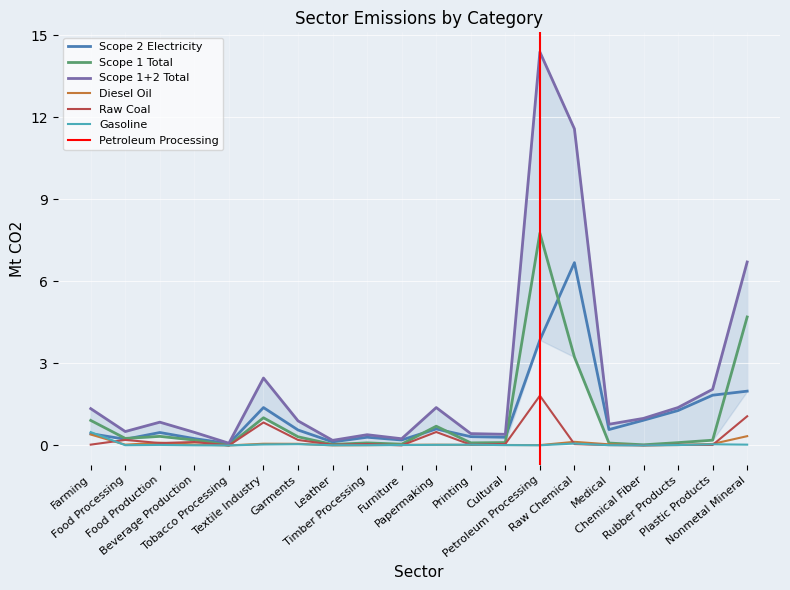

True or false: Scope 2 Electricity and Diesel Oil intersect in this chart.

False